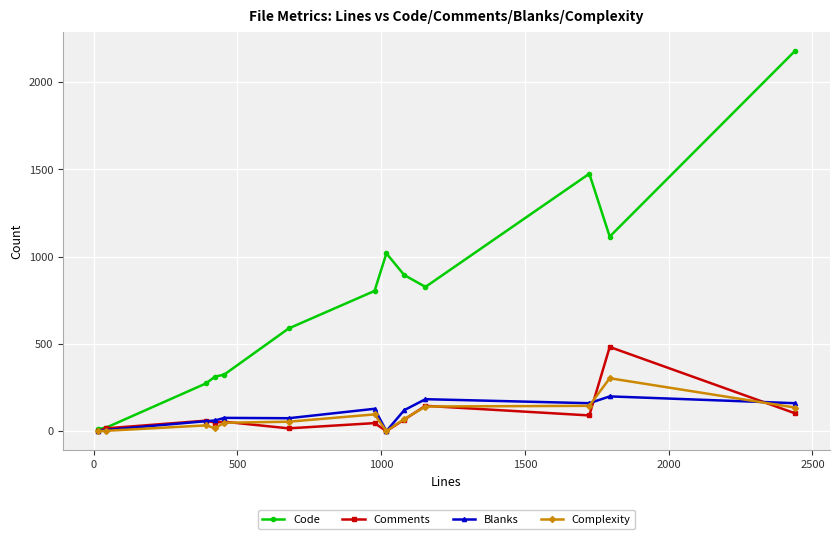

Rank the series by their maximum value, from lowest to highest.

Blanks, Complexity, Comments, Code